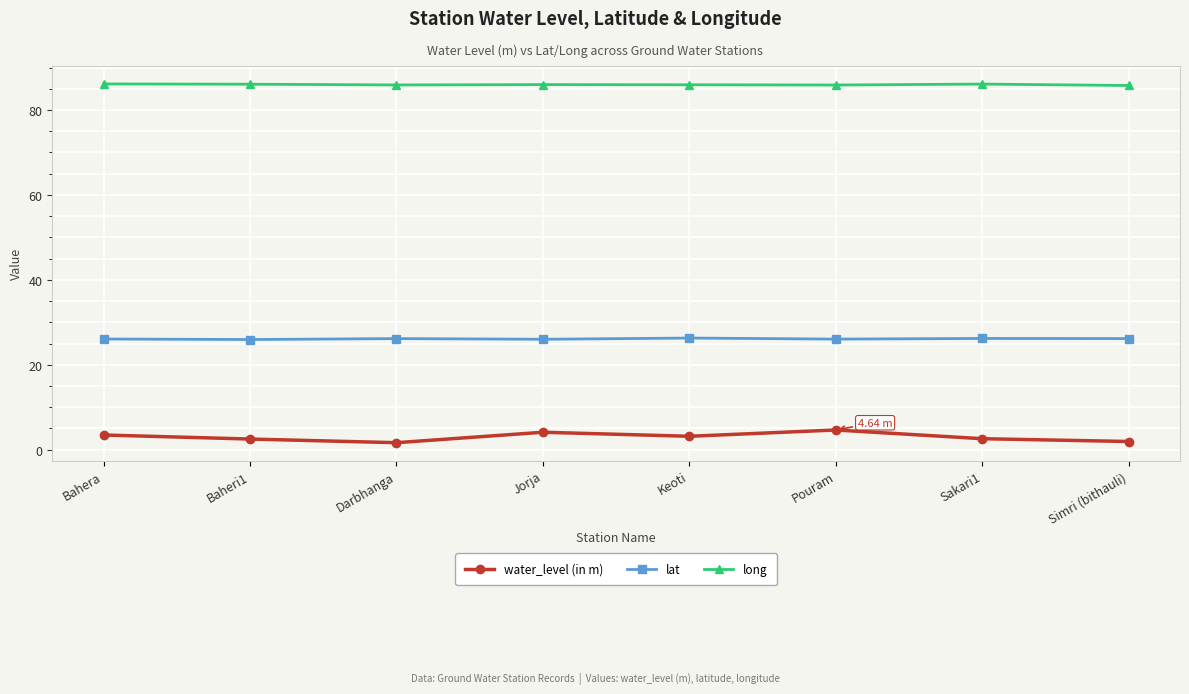

True or false: long and water_level (in m) cross at least once.

False